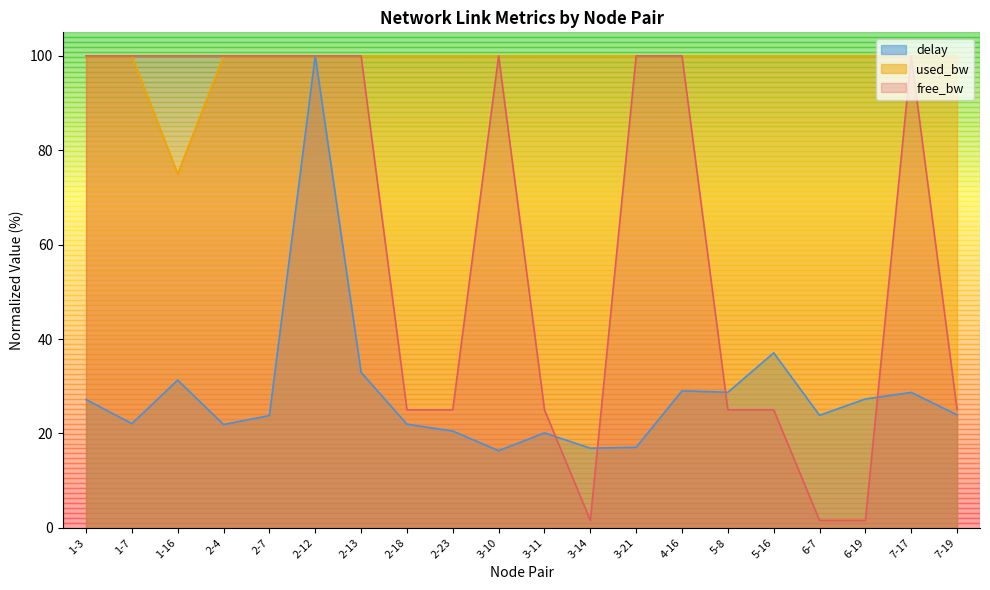

How many data points in delay are above 23?

12